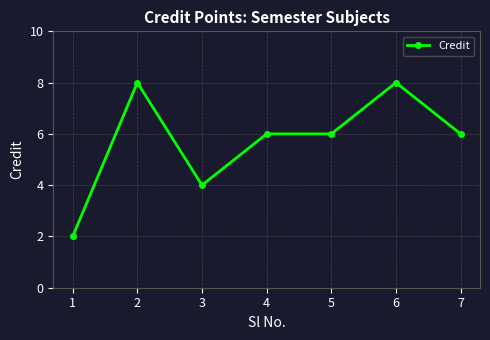

Reading left to right, list all the values displayed in this chart.

2	8	4	6	6	8	6